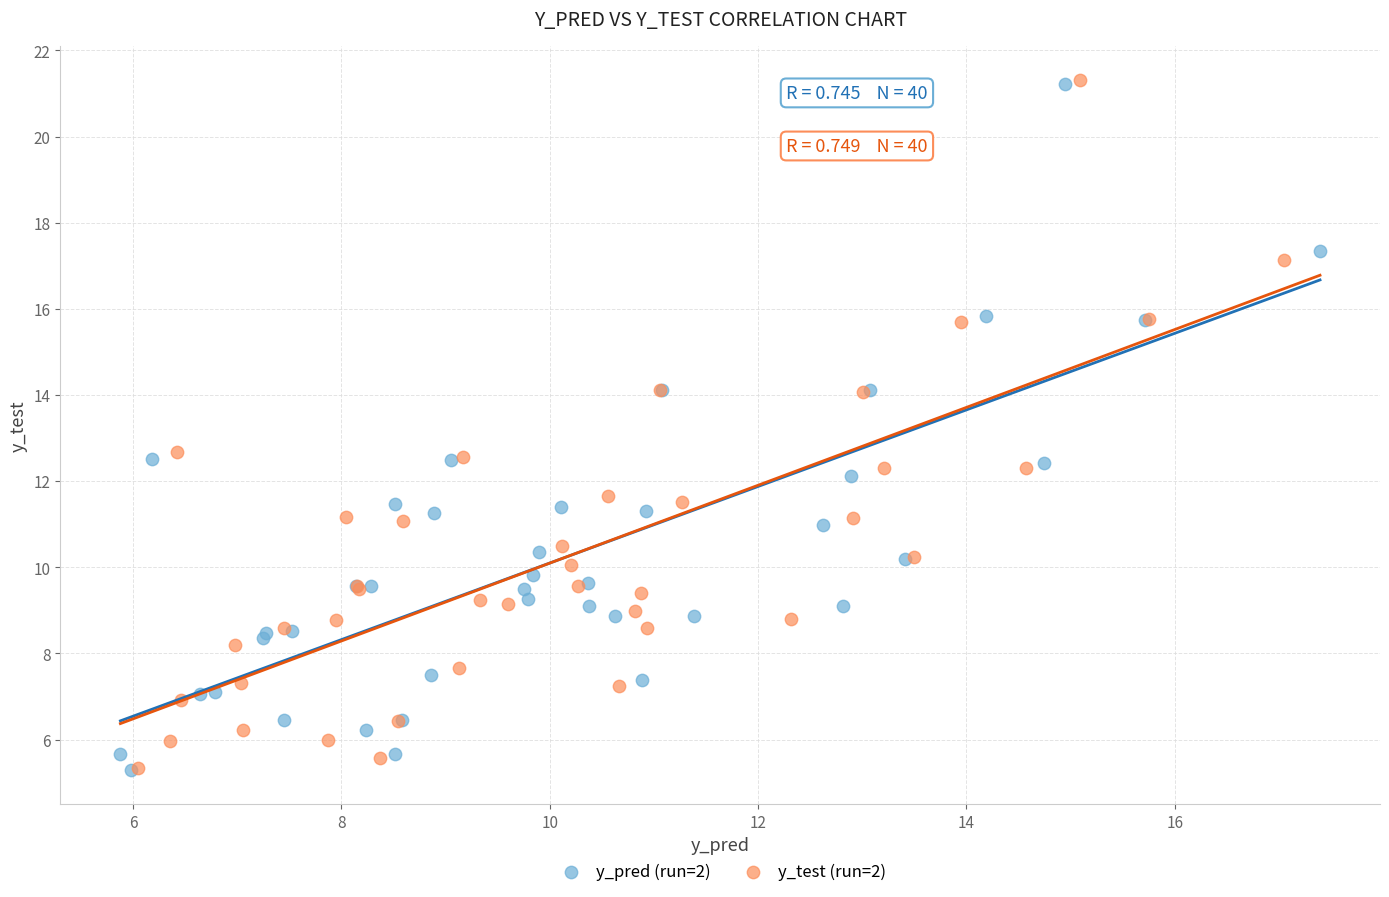

What are all the series names shown in the legend?

y_pred (run=2), y_test (run=2)